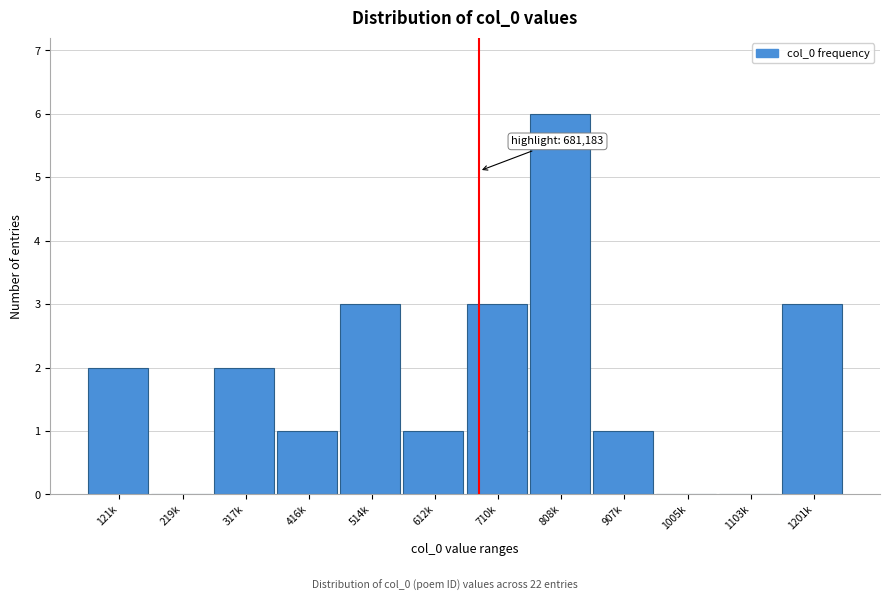

Reading right to left, transcribe all the data shown in this chart.

1201k=3	1103k=0	1005k=0	907k=1	808k=6	710k=3	612k=1	514k=3	416k=1	317k=2	219k=0	121k=2